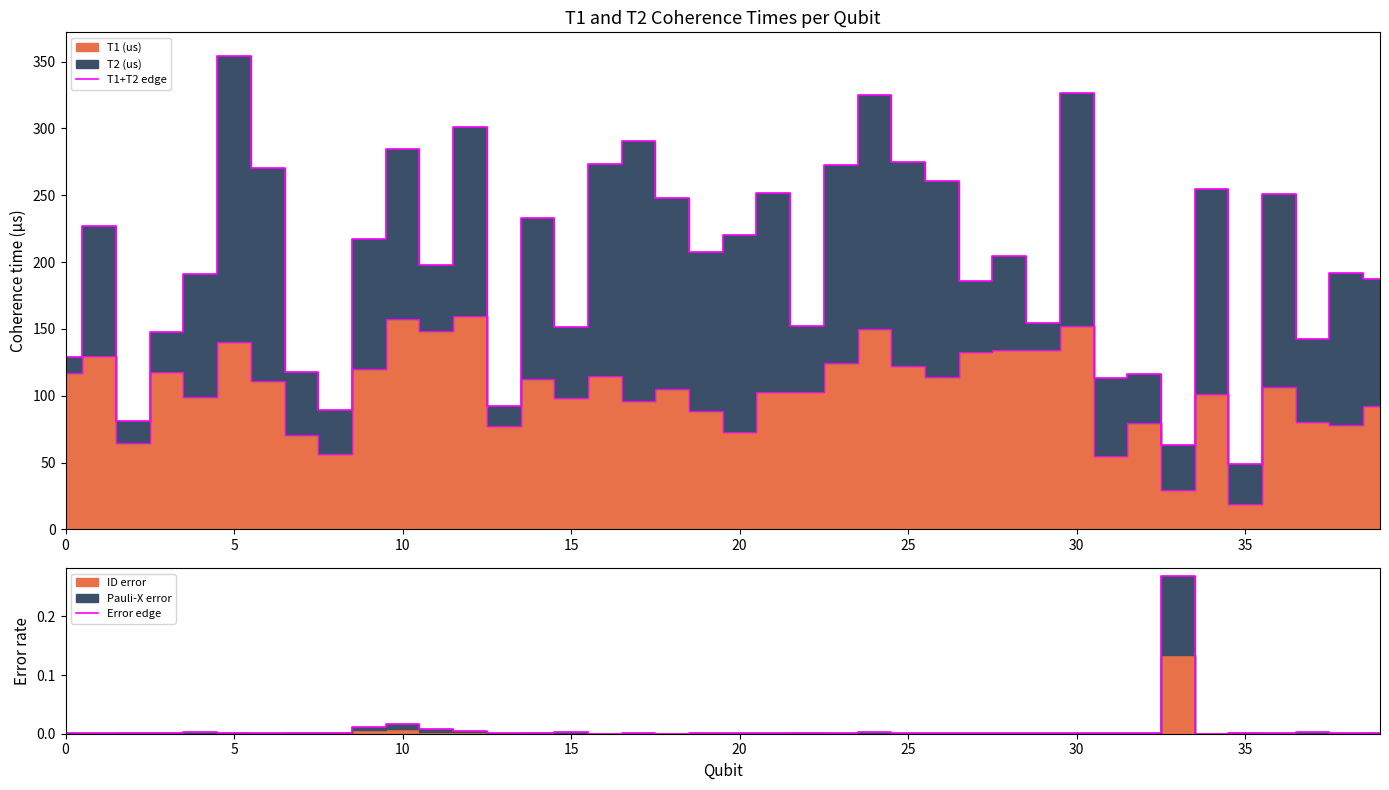

Reading left to right, list all the values displayed in this chart.

T1+T2 edge: 128.8	226.9	81.2	147.6	191.2	354.2	270.7	117.4	89.0	217.4	284.9	197.6	301.1	92.5	232.7	151.3	273.5	290.8	247.9	207.2	220.1	251.4	152.5	272.4	324.7	274.5	260.4	185.8	204.5	154.1	326.6	113.3	116.0	63.1	254.4	49.2	251.2	142.6	191.8	187.0
Error edge: 0.0	0.0	0.0	0.0	0.0	0.0	0.0	0.0	0.0	0.0	0.0	0.0	0.0	0.0	0.0	0.0	0.0	0.0	0.0	0.0	0.0	0.0	0.0	0.0	0.0	0.0	0.0	0.0	0.0	0.0	0.0	0.0	0.0	0.3	0.0	0.0	0.0	0.0	0.0	0.0